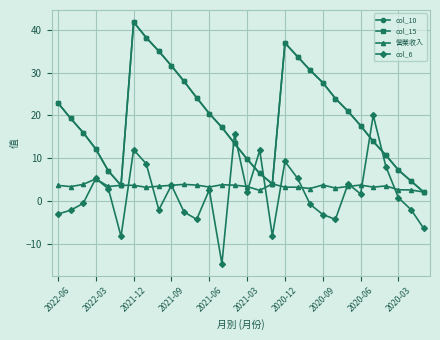

What is the value of the col_15 point at the 3rd from the left?

16.0